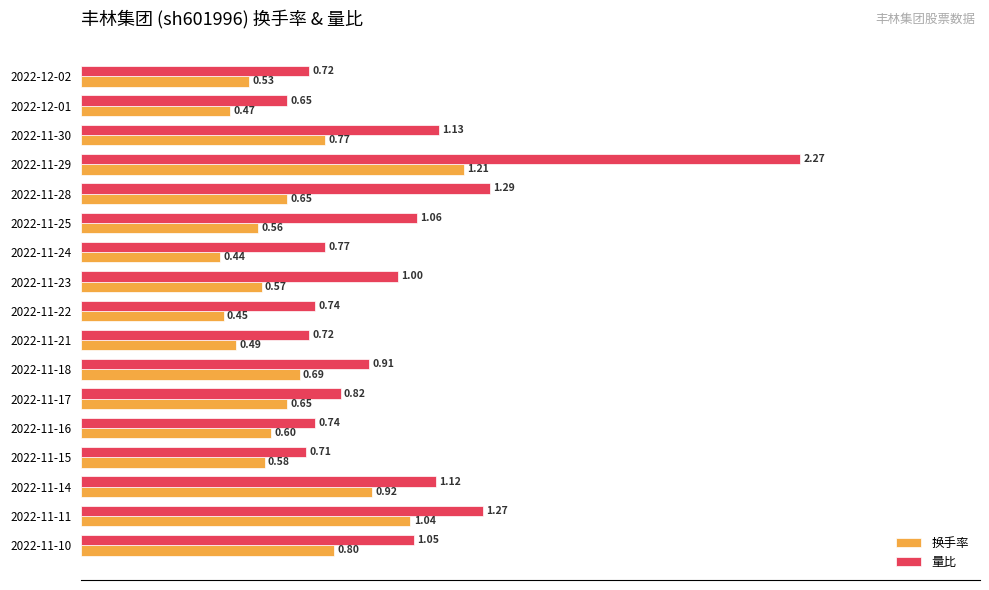

List the series in order of their overall mean, lowest first.

换手率, 量比